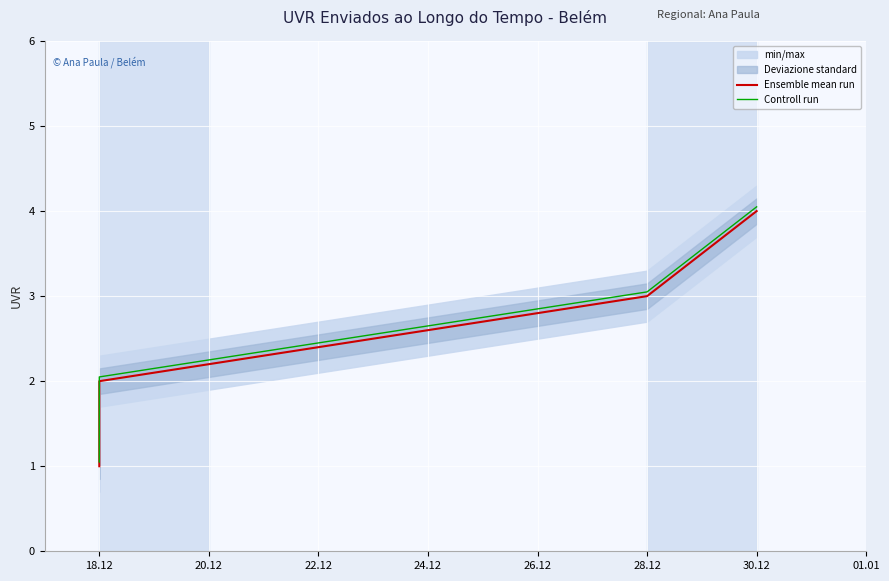

At 18.12, list the series in order from smallest to largest.

Ensemble mean run, Controll run